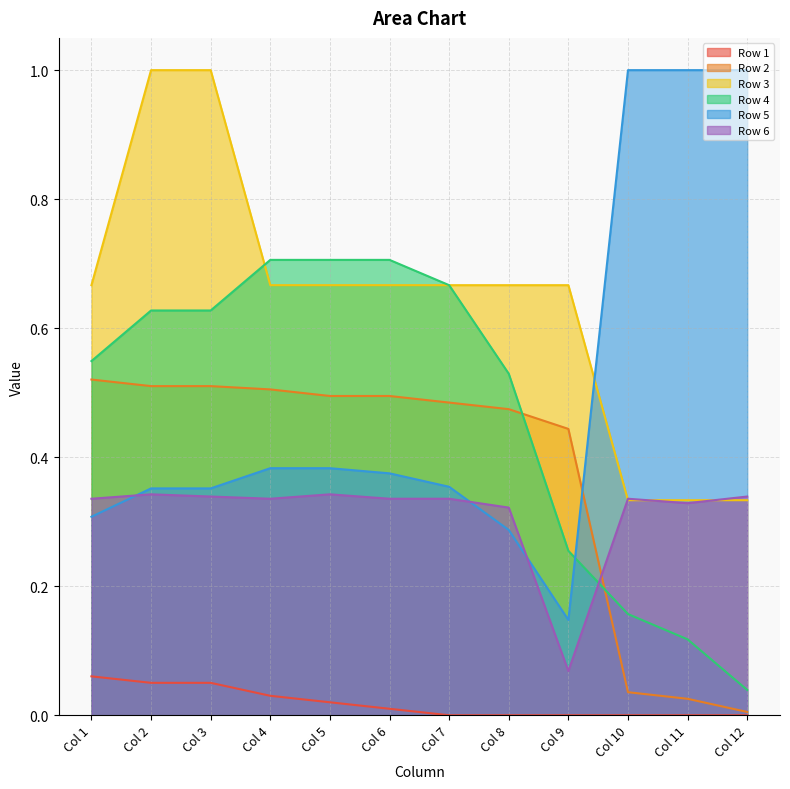

True or false: Row 3 and Row 1 cross at least once.

False